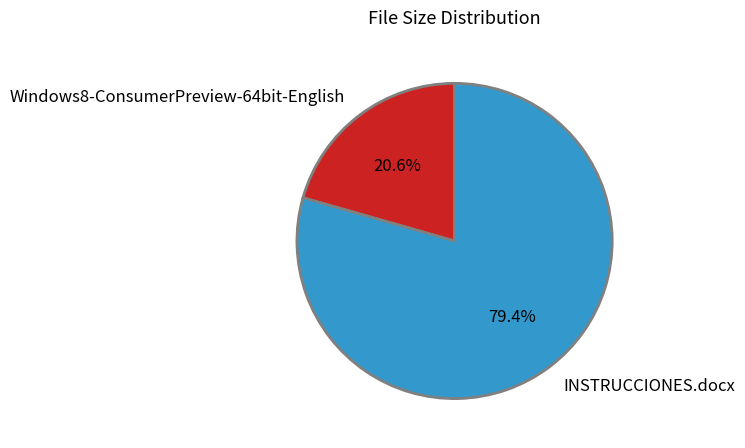

Rank the categories by value from highest to lowest.

INSTRUCCIONES.docx, Windows8-ConsumerPreview-64bit-English